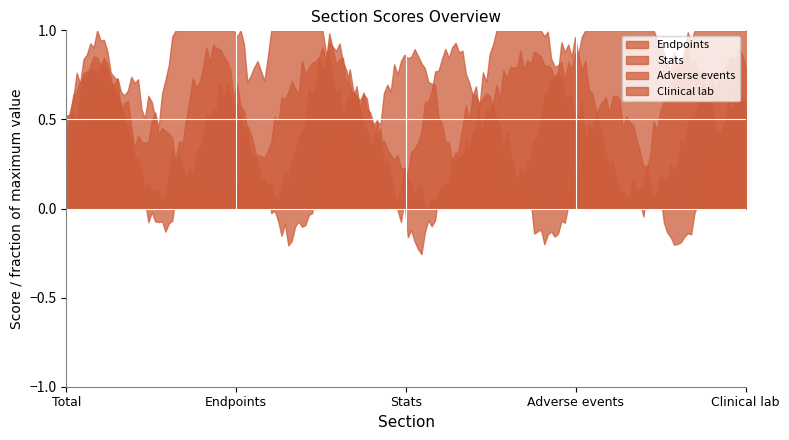

What is the label of the 5th point from the right?

Total